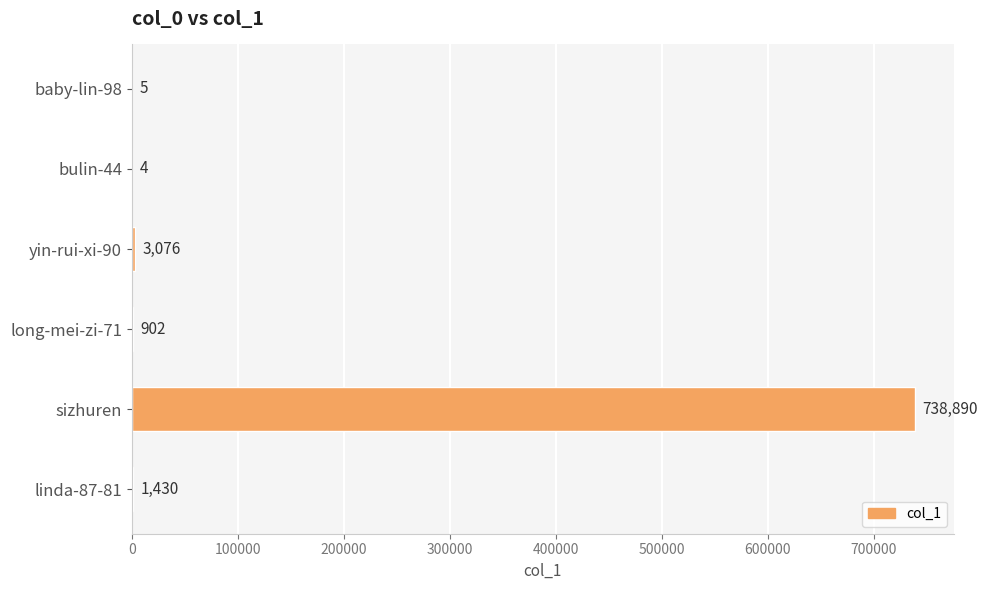

Which label corresponds to the largest value in the chart?

sizhuren